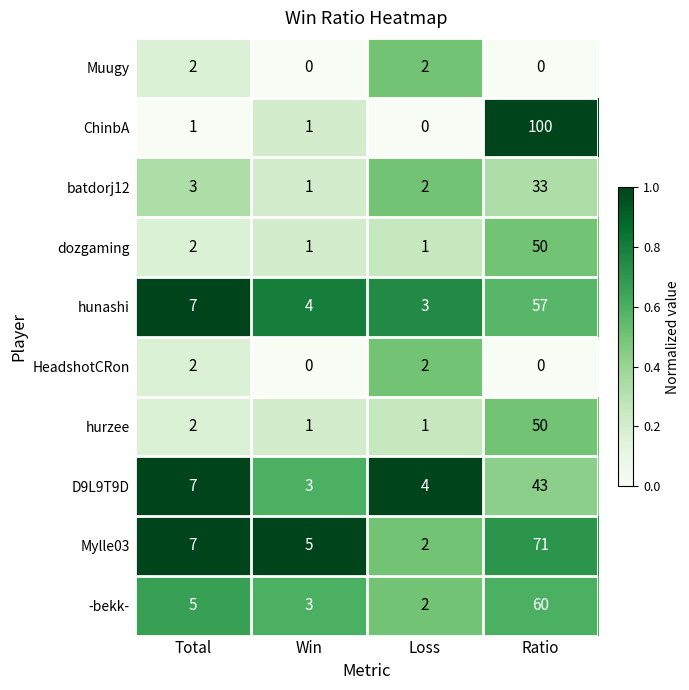

Between Win and Ratio, which series saw the biggest shift?

ChinbA